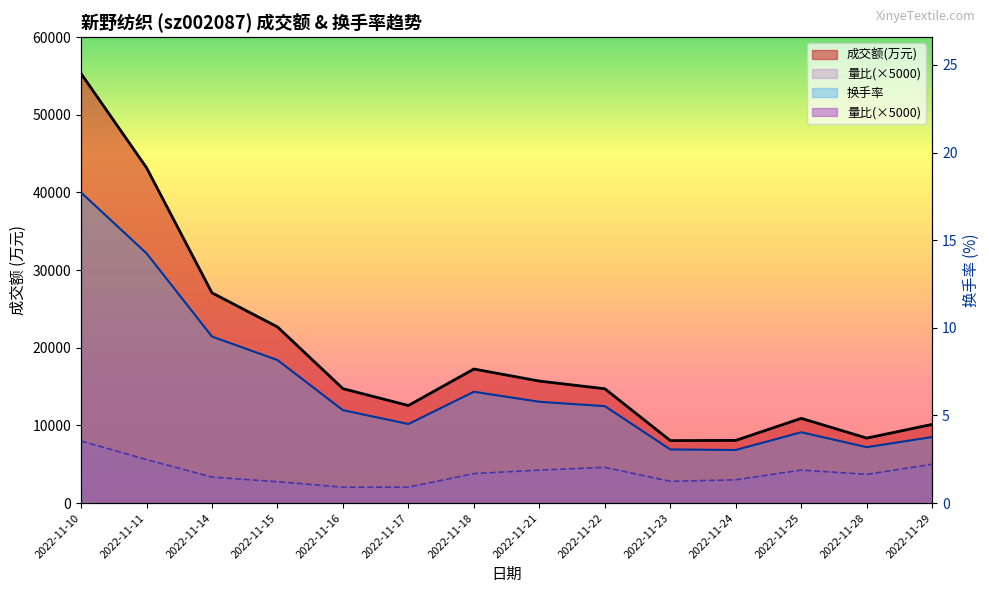

How many interior local valleys does the 换手率 series have?

3